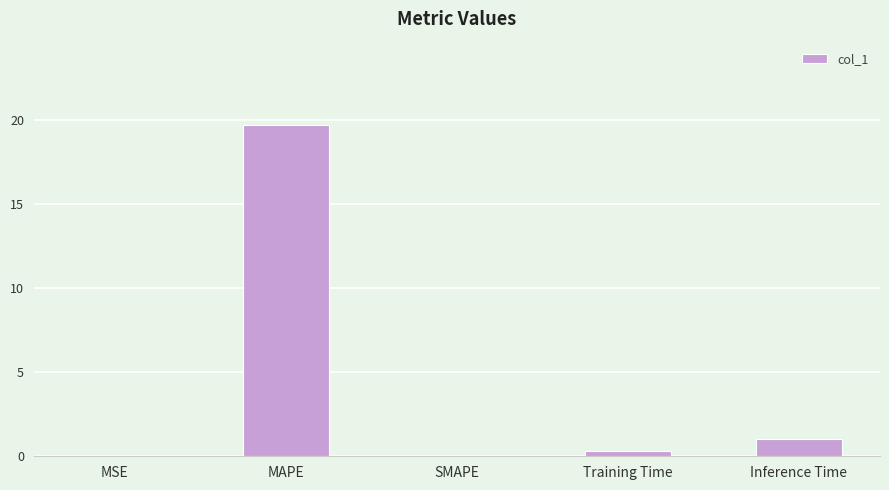

Which category has the highest value across all series?

MAPE